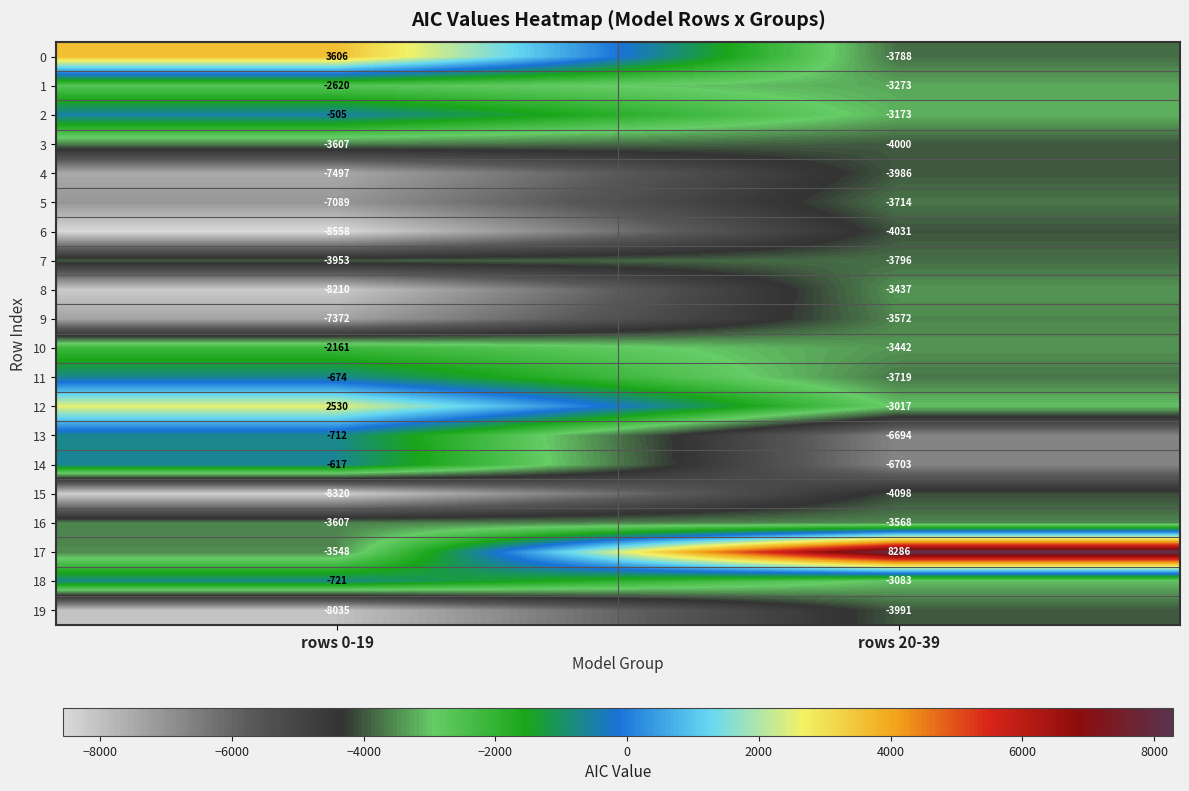

What is the minimum value shown in the chart?

-8558